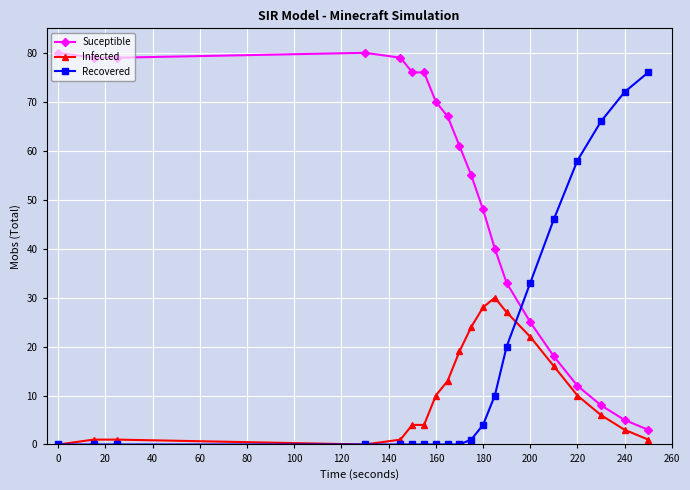

Count the number of categories in the chart.

20